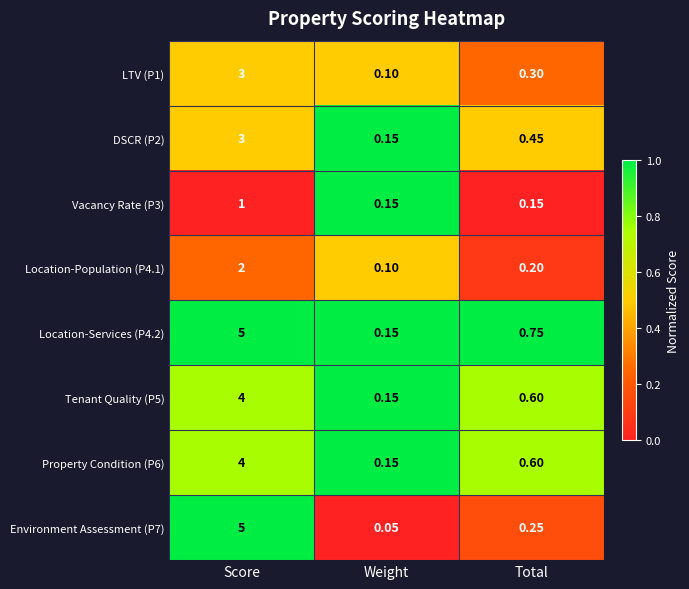

List the labels in order of DSCR (P2) value, smallest first.

Weight, Total, Score